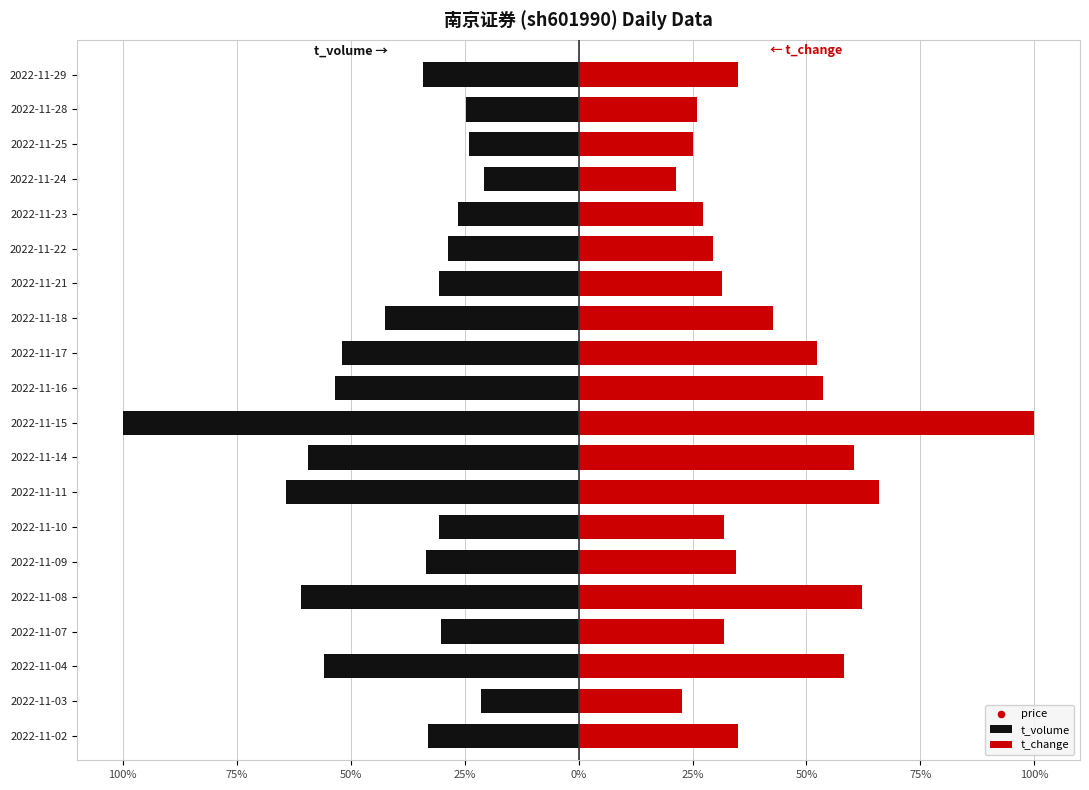

What is the total value across all series at 100%?

2.0